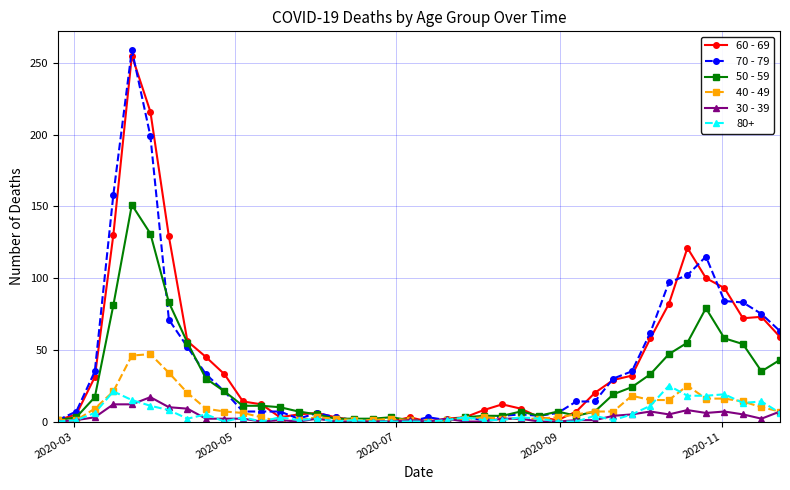

True or false: 30 - 39 has more than 1 points higher than both neighbors.

True